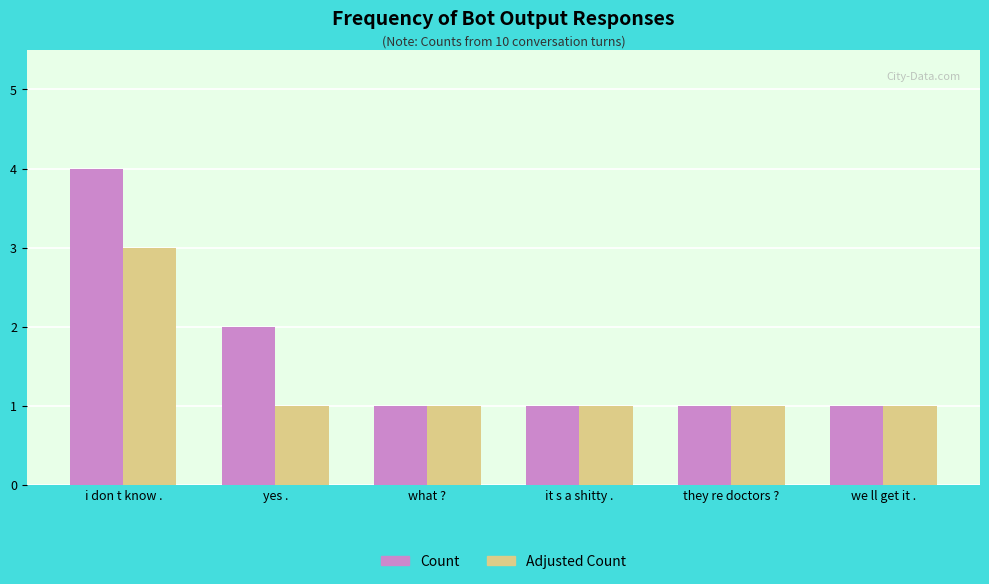

Reading left to right, extract all data points from this chart.

Count: 4	2	1	1	1	1
Adjusted Count: 3	1	1	1	1	1